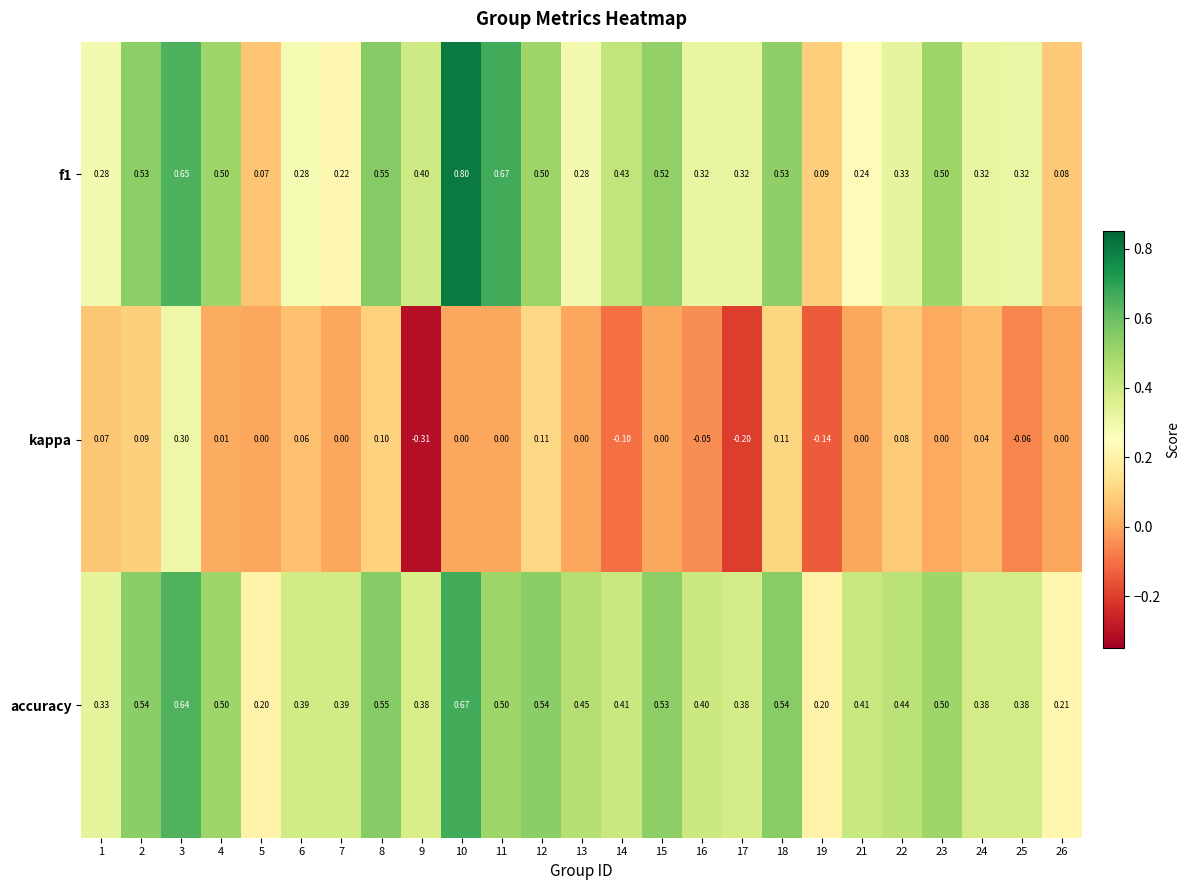

Is the value of f1 at 13 greater than the value of kappa at 11?

Yes